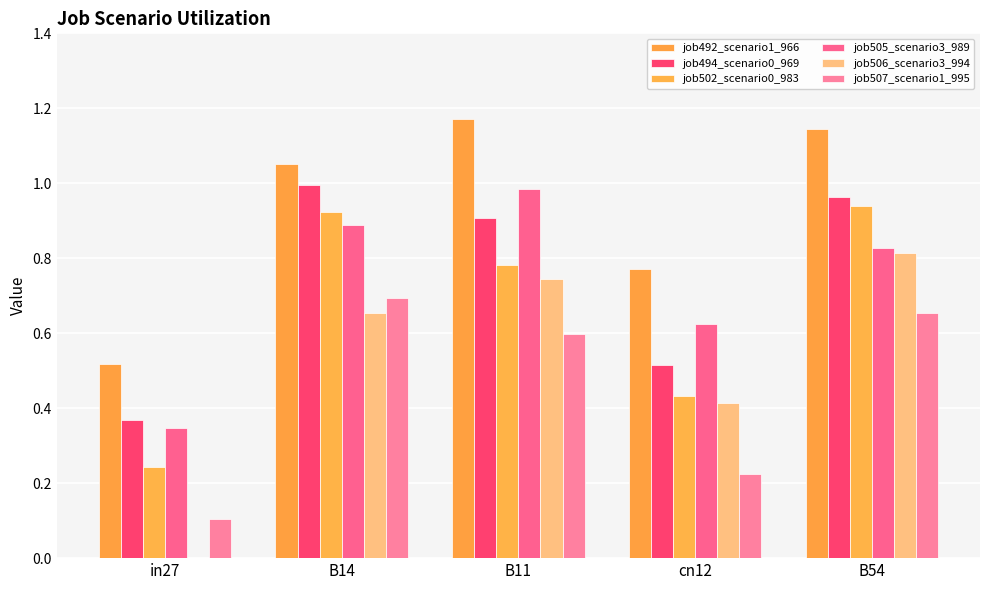

What is the difference between the maximum and minimum values in the job502_scenario0_983 series?

0.7